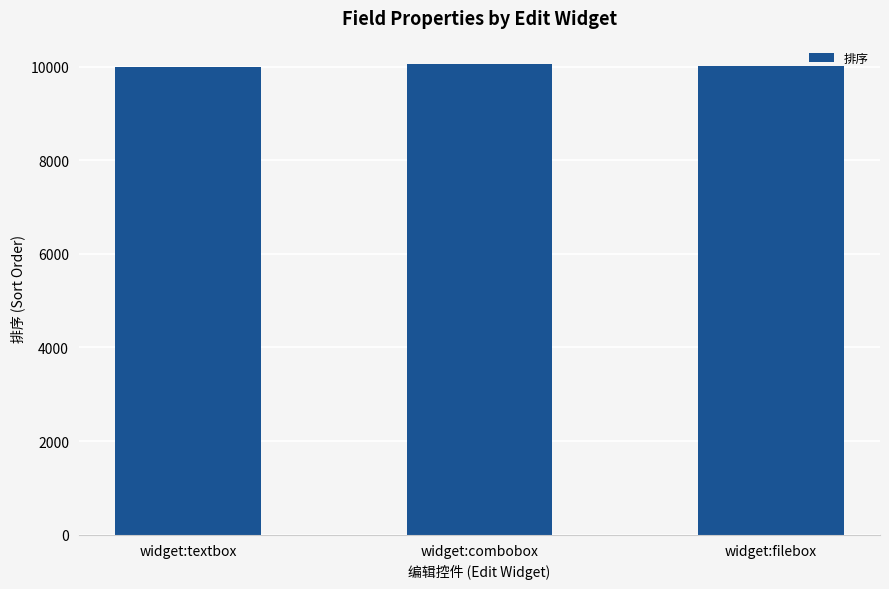

What is the ratio of the value at widget:combobox to the value at widget:filebox?

1.0